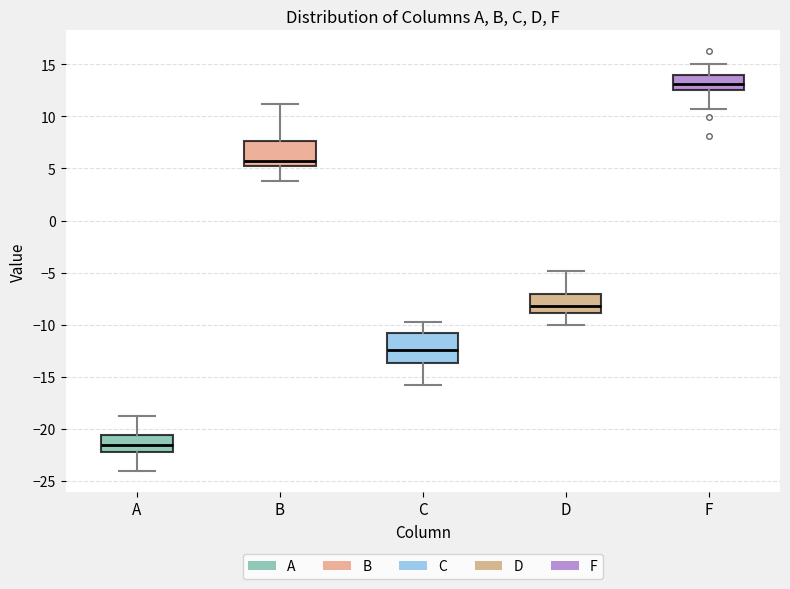

Reading left to right, read every box against the y-axis: the position of its median line, the range the box covers, and the ends of its whiskers. The values are not printed on the chart, so give them approximately, as read against the axis.

A: median -21.5, box -22.0 to -20.5, whiskers -24.0 to -19.0
B: median 5.5, box 5.0 to 7.5, whiskers 4.0 to 11.0
C: median -12.5, box -13.5 to -11.0, whiskers -16.0 to -10.0
D: median -8.0, box -9.0 to -7.0, whiskers -10.0 to -5.0
F: median 13.0, box 12.5 to 14.0, whiskers 10.5 to 15.0